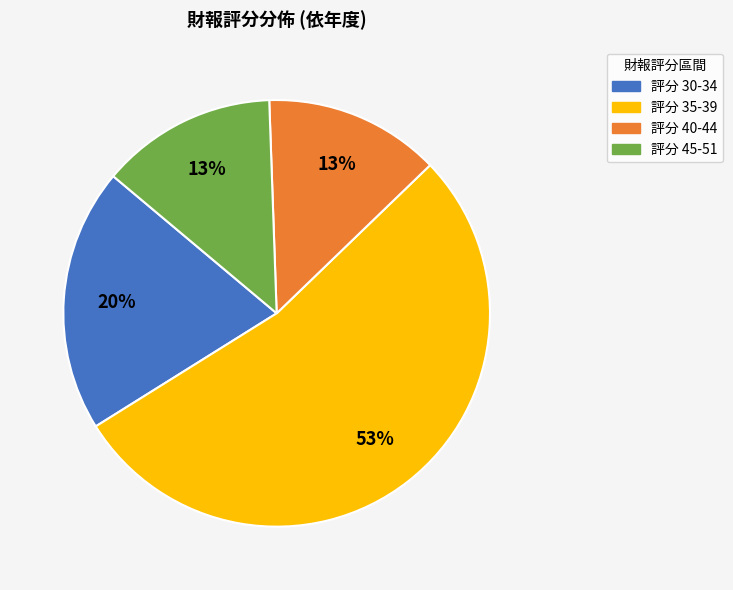

How many slices are in this pie chart?

4